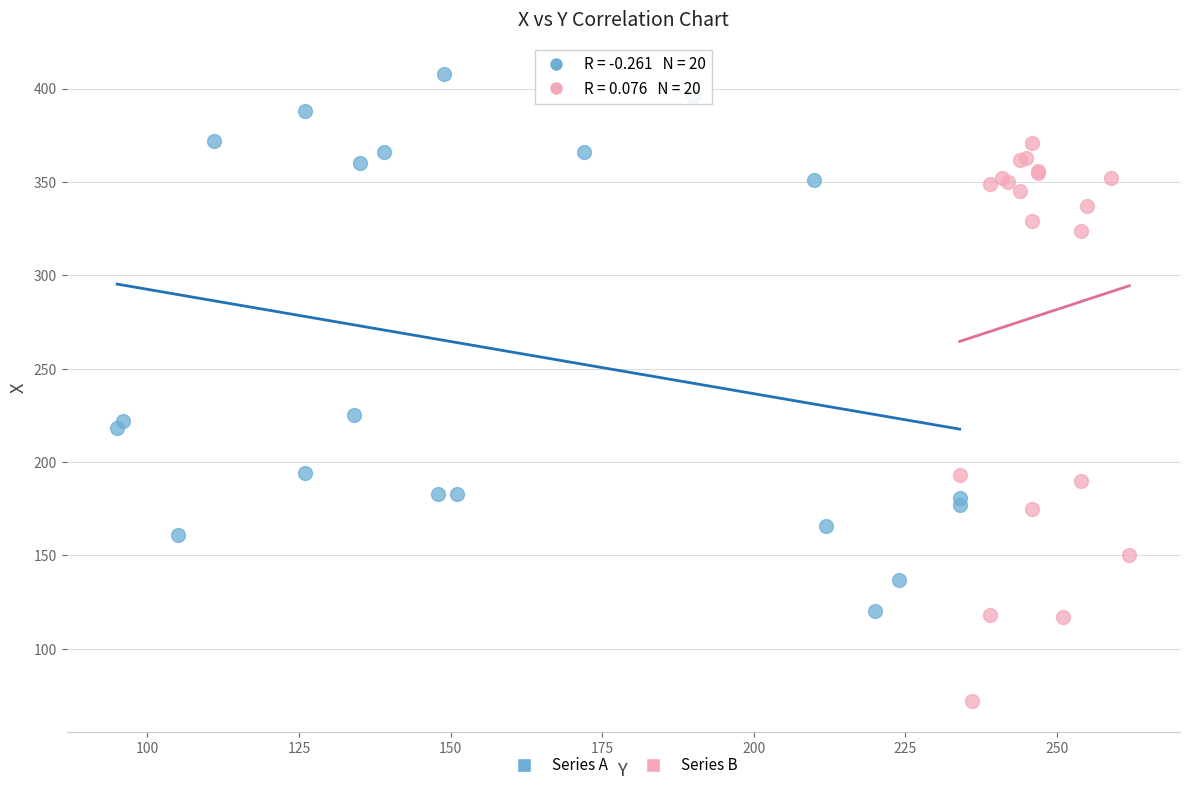

Which series reaches the minimum Y coordinate?

Series B